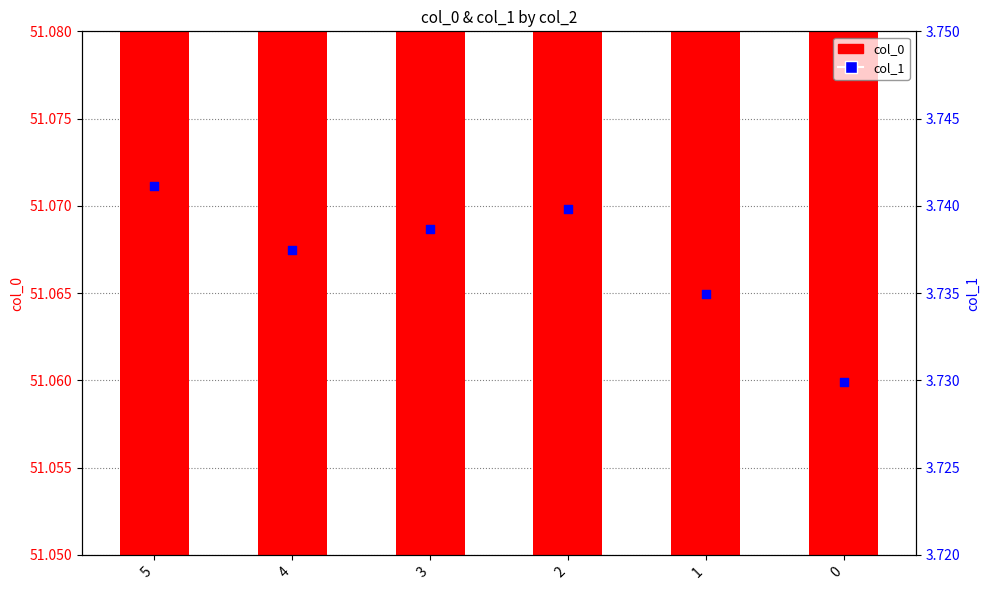

What is the total value across all series at 3?

54.8